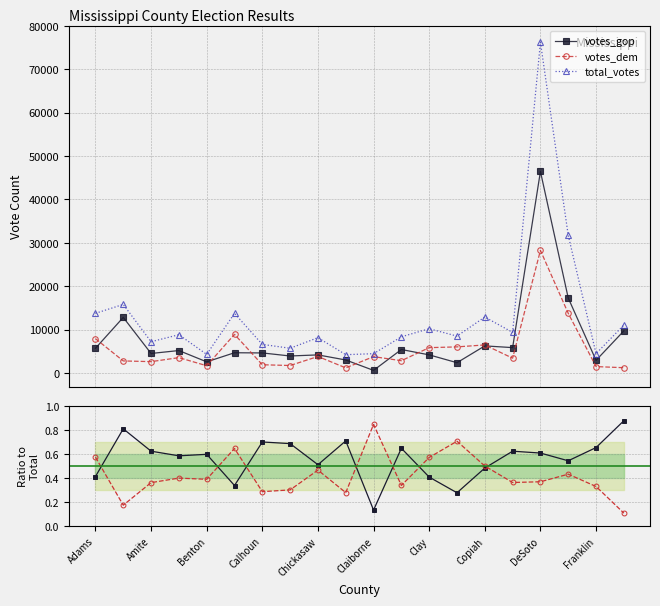

What is the highest value of the votes_dem series?

28265